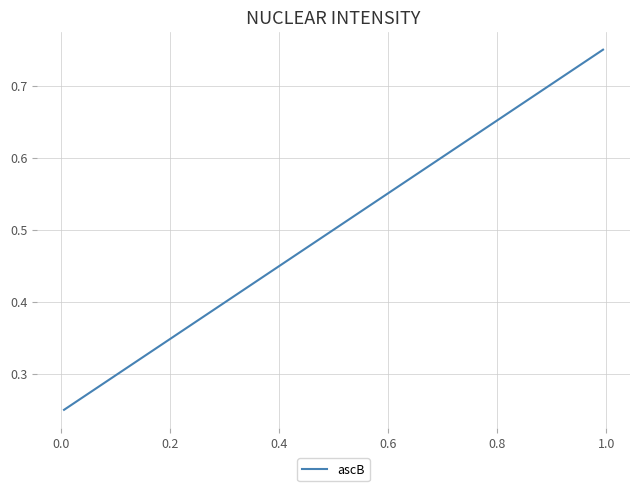

How many lines are shown in the chart?

1